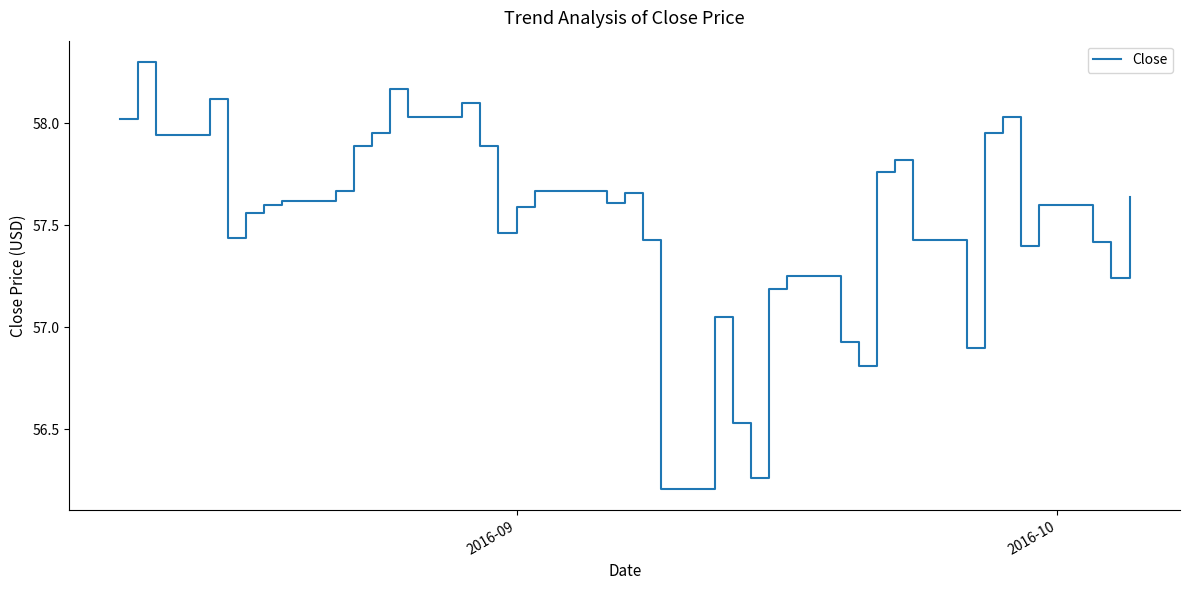

What is the difference between the maximum and minimum values?

2.1